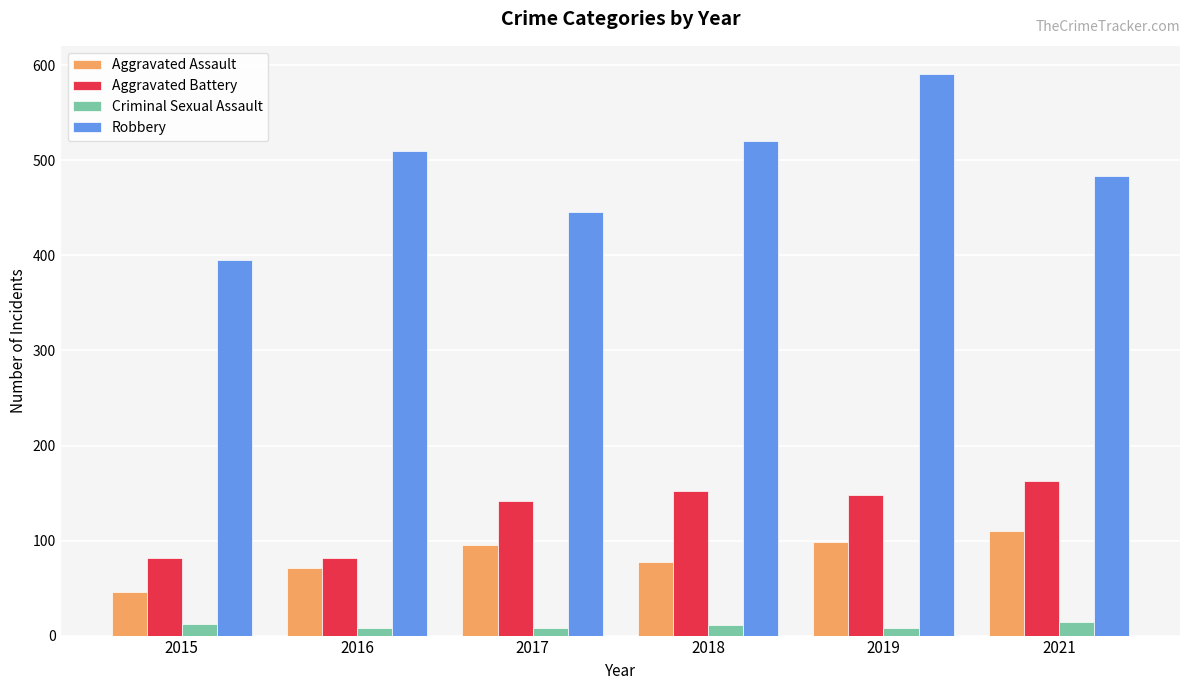

Count the number of categories in the chart.

6